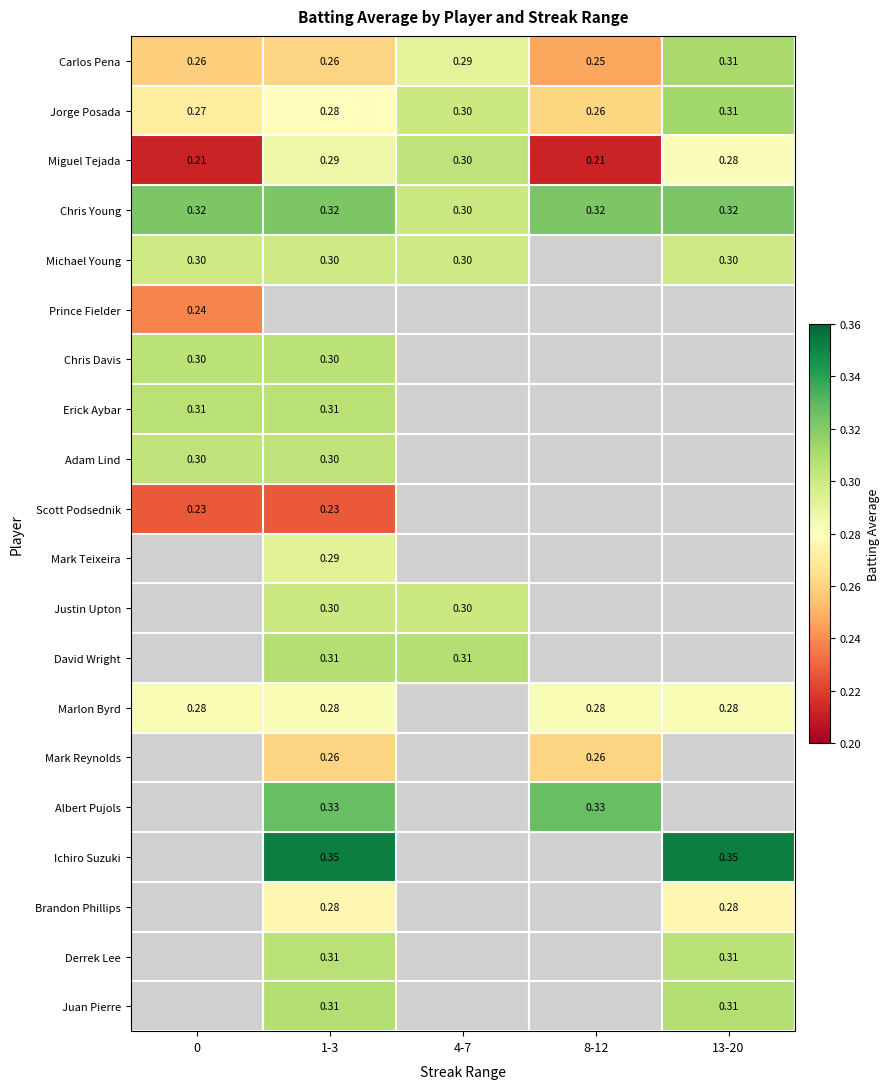

Count the number of categories in the chart.

5